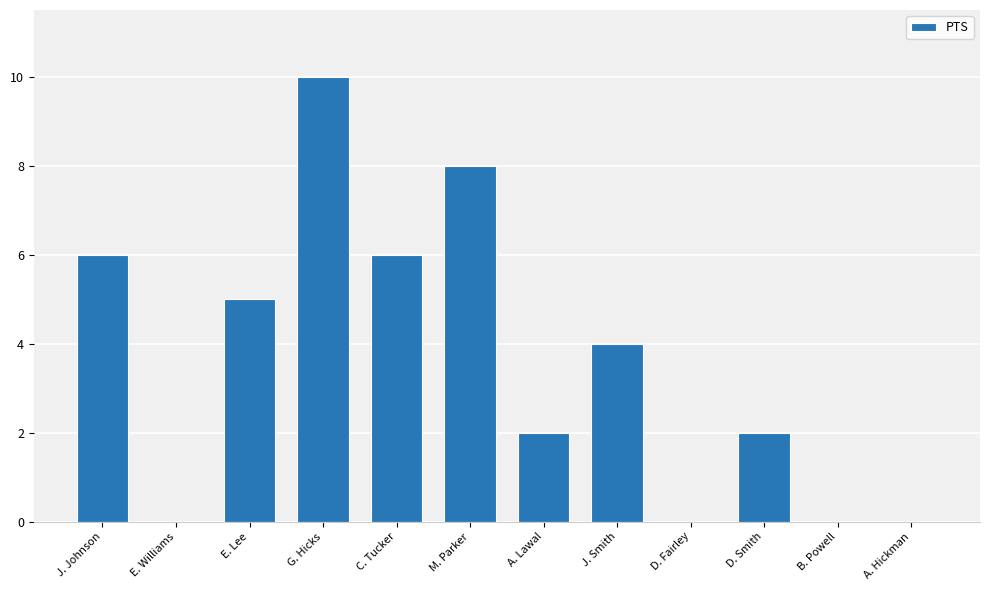

Is it true that the value at A. Hickman is -6?

False